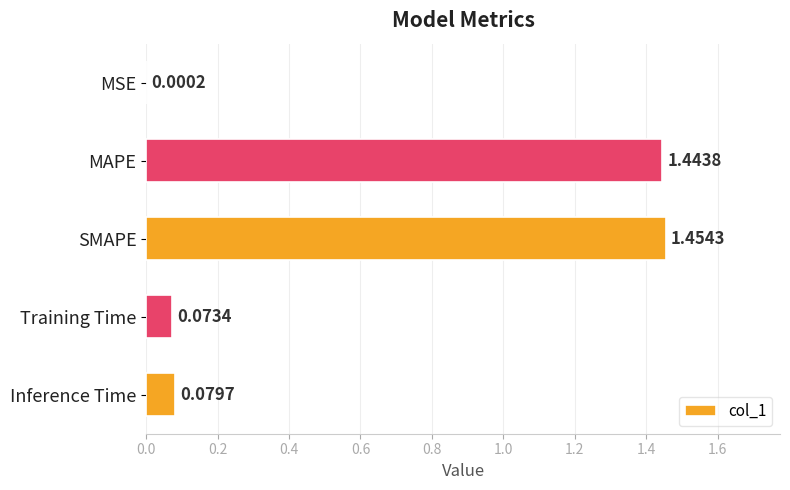

Are the bars grouped side by side (vs. stacked)?

No